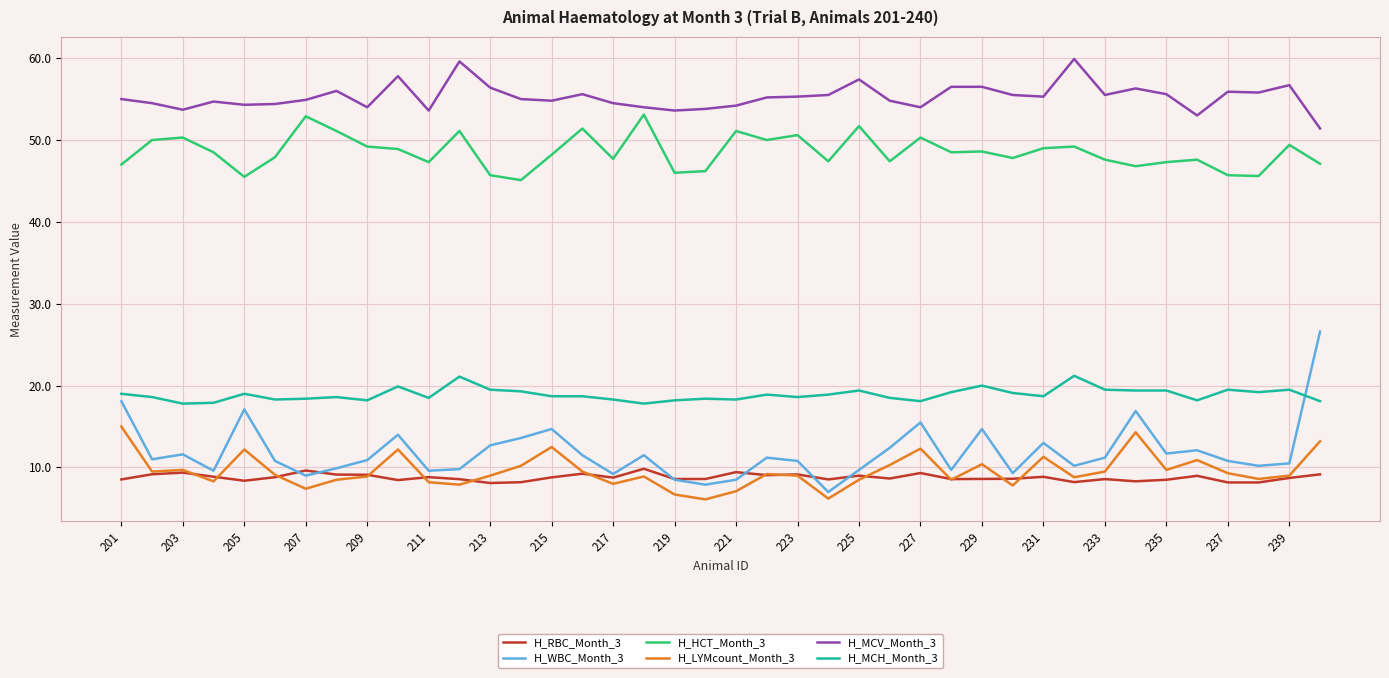

At how many categories does at least one series exceed 29?

40